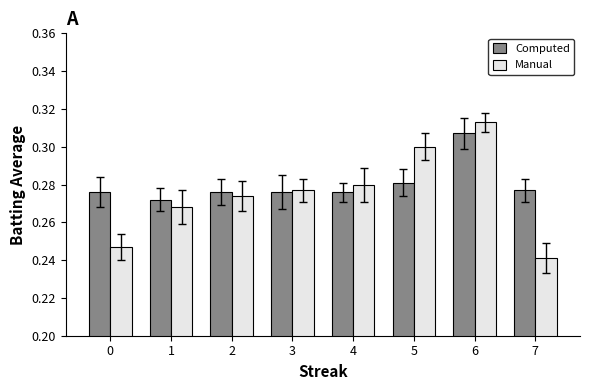

At which category is the sum across all series the highest?

6